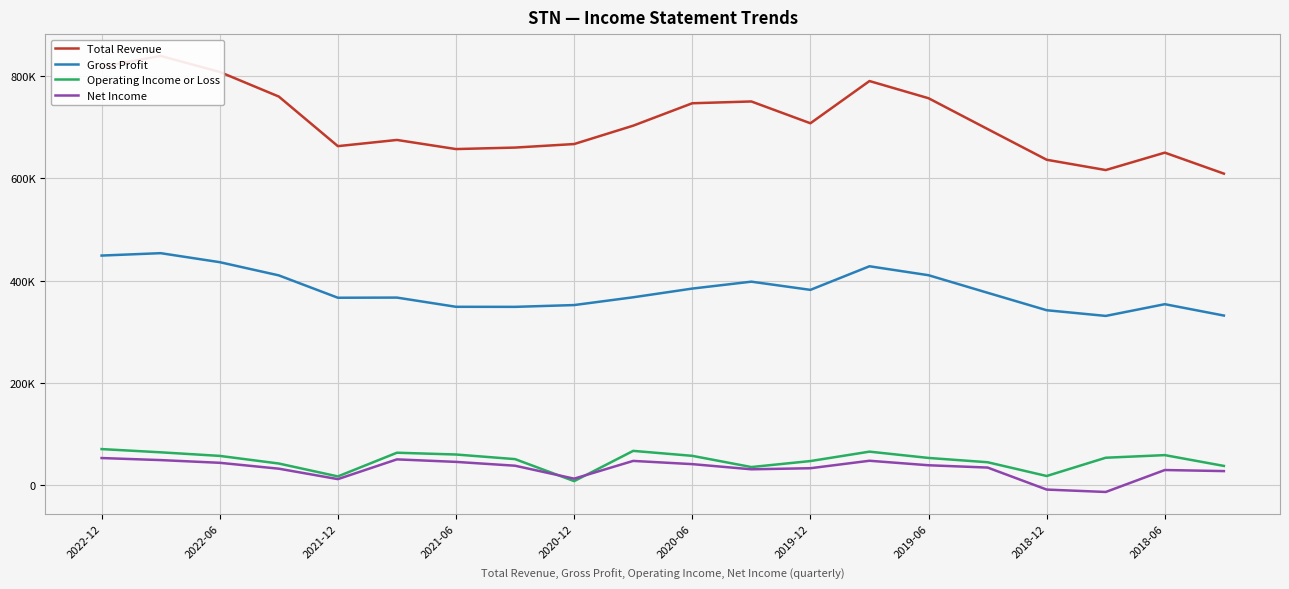

What is the sum of all Net Income values?

649100